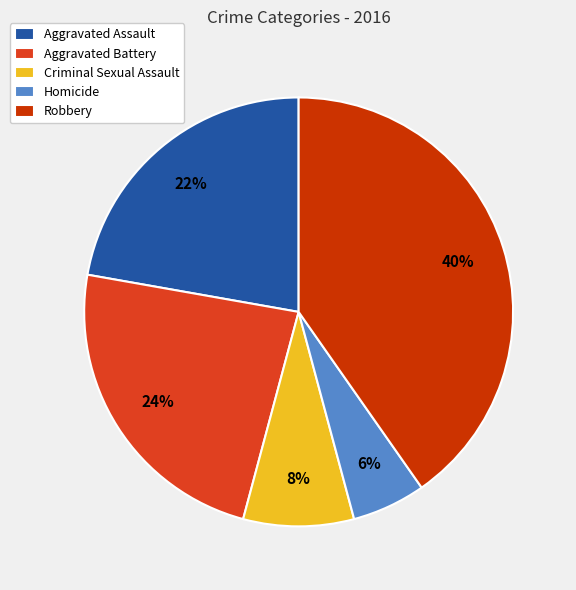

Does Homicide account for over 50% of the chart?

No